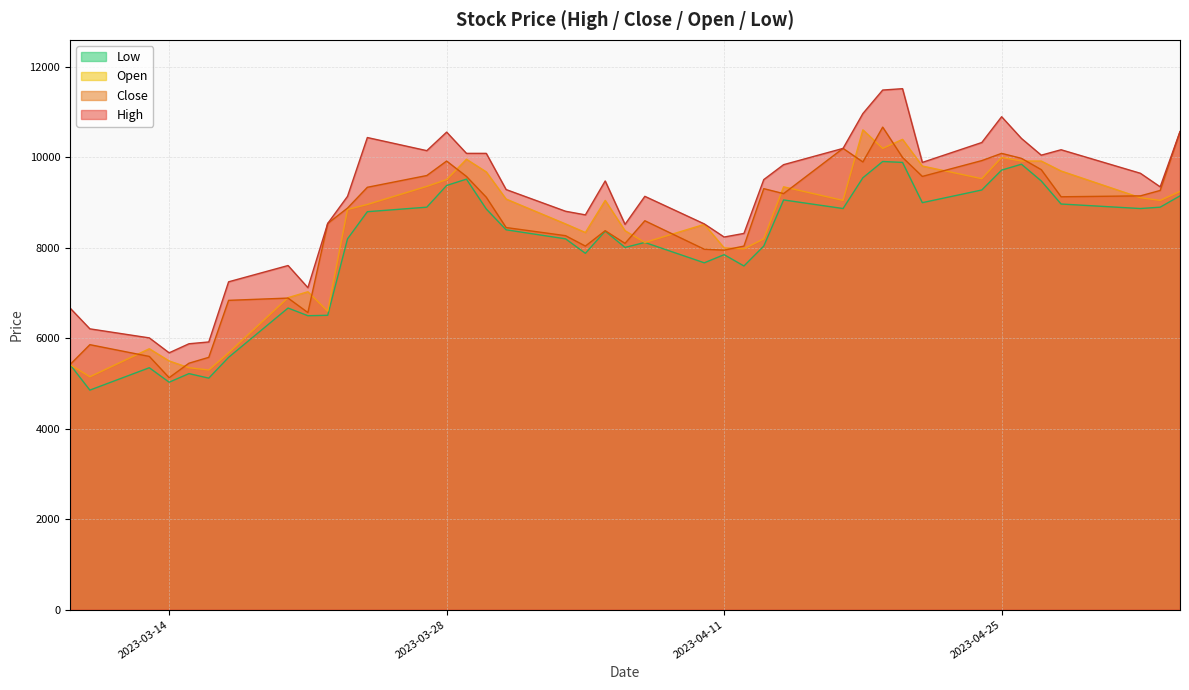

At how many categories does at least one series exceed 5664?

40